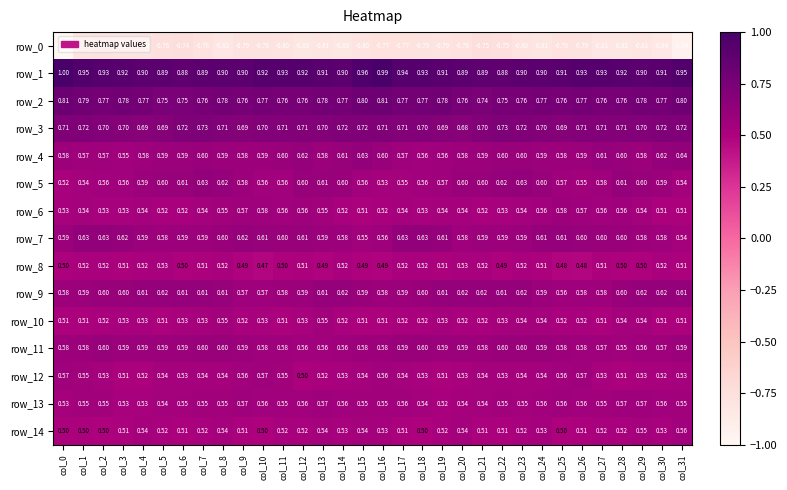

Between col_17 and col_31, which series saw the biggest shift?

row_0